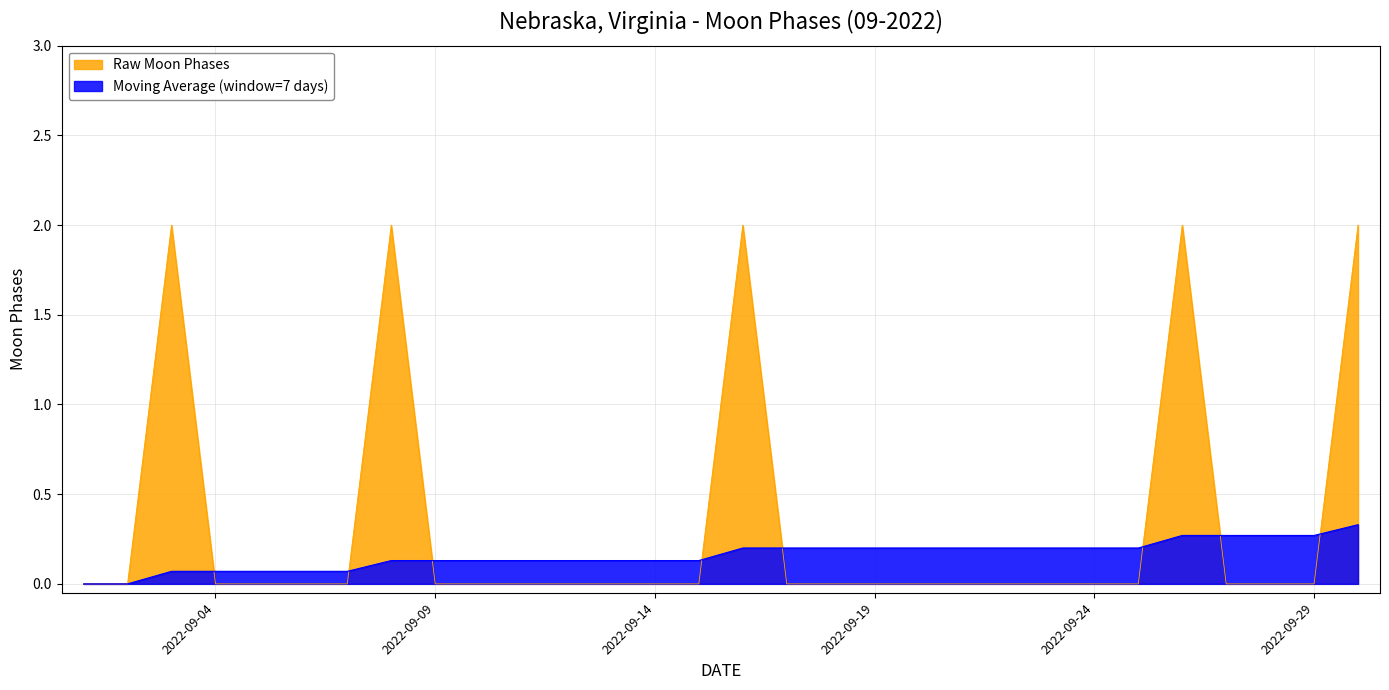

How many values in Moving Average are above zero?

28